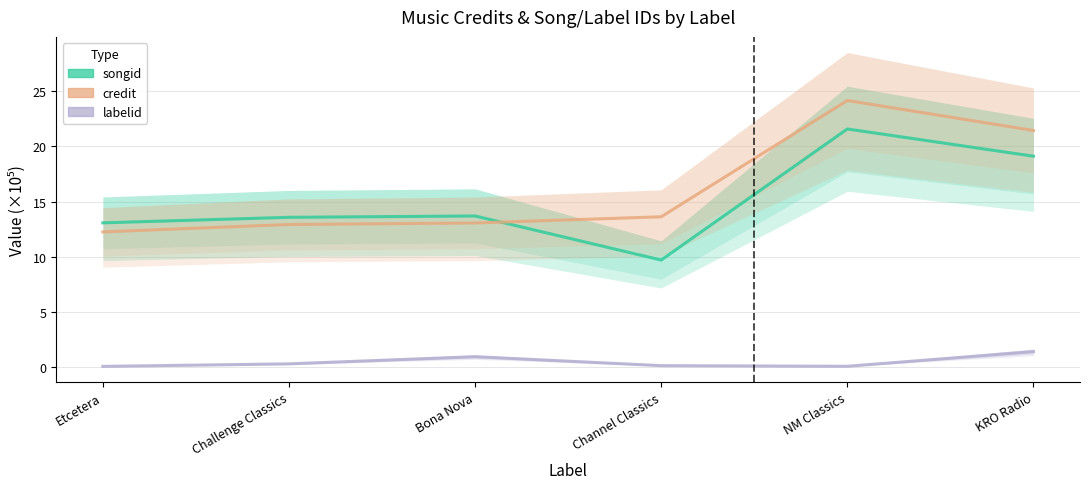

What value does the songid series have at Bona Nova?

13.7